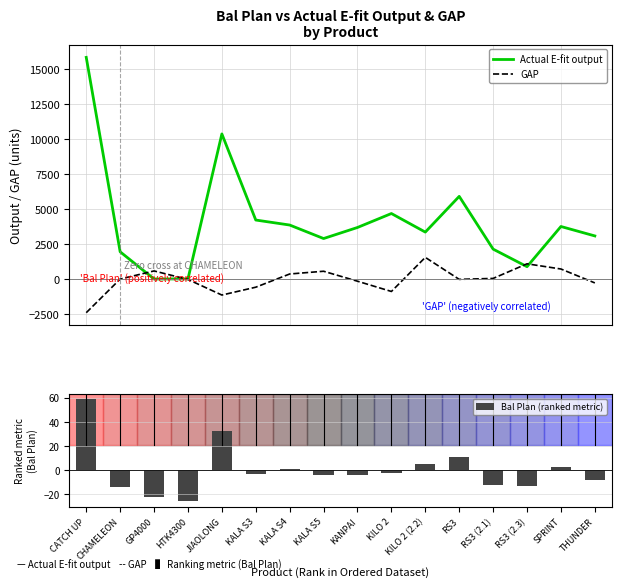

What position from the left is HTK4300?

4